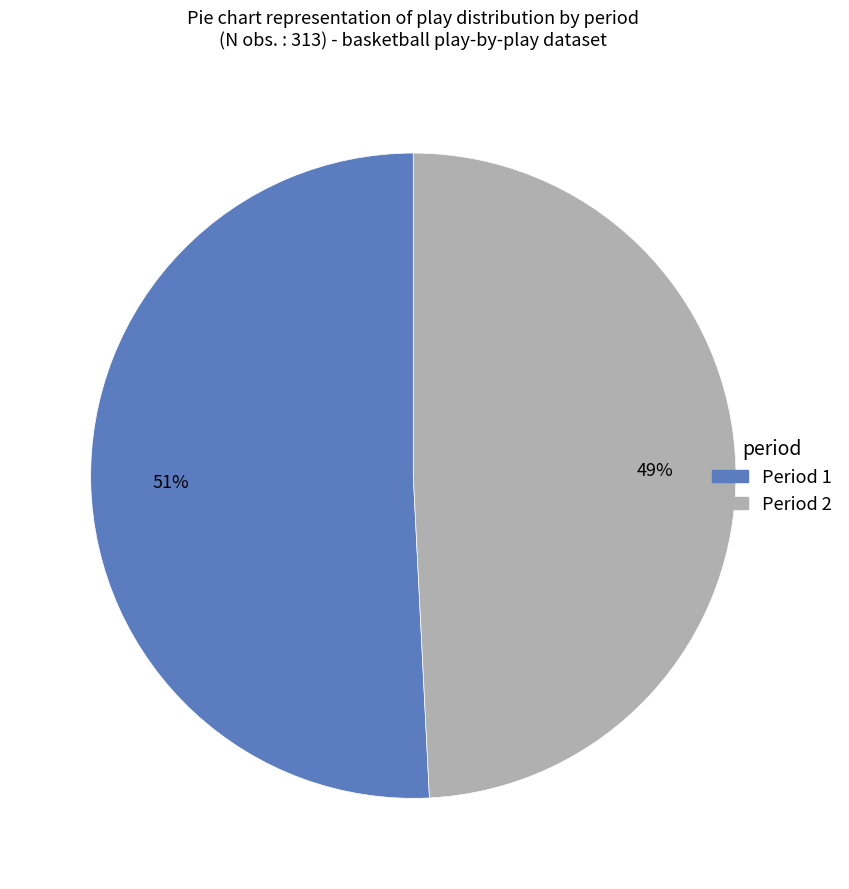

To the nearest percent, what is the difference between the largest and smallest slice percentages?

2%